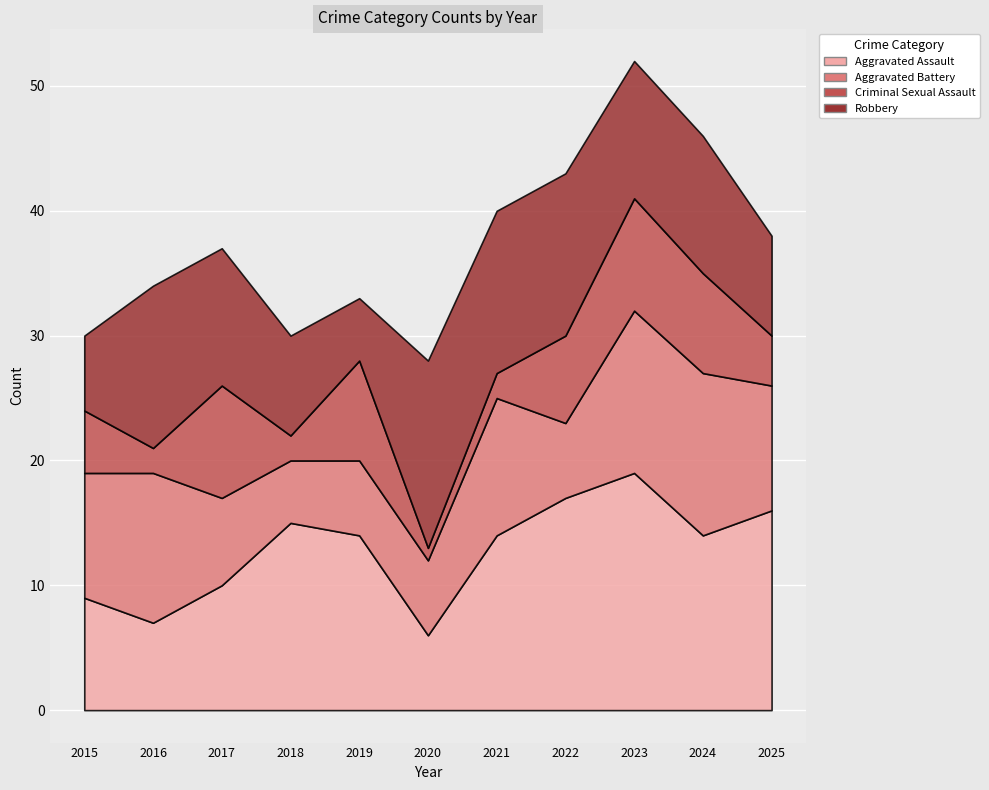

List the labels in order of Criminal Sexual Assault value, smallest first.

2020, 2016, 2018, 2021, 2025, 2015, 2022, 2019, 2024, 2017, 2023